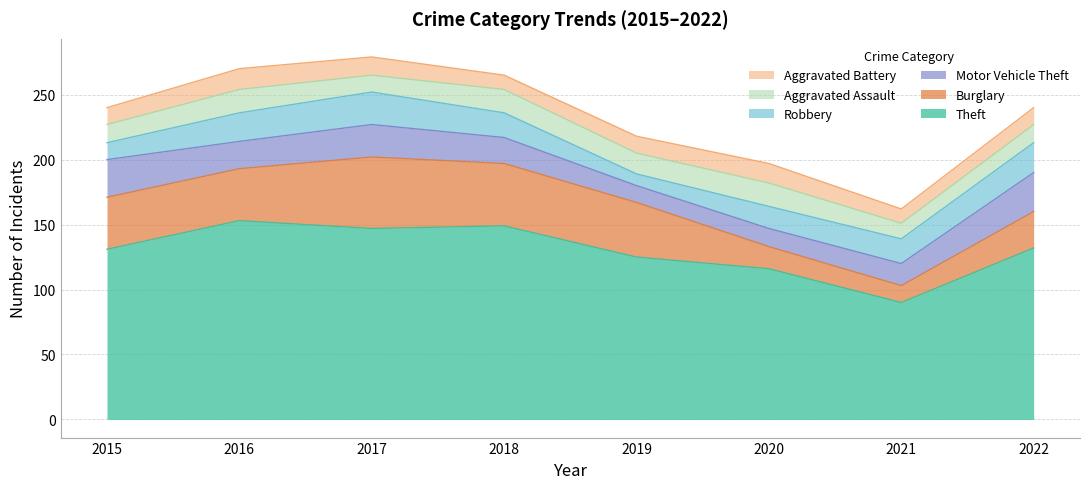

How many lines are shown in the chart?

6